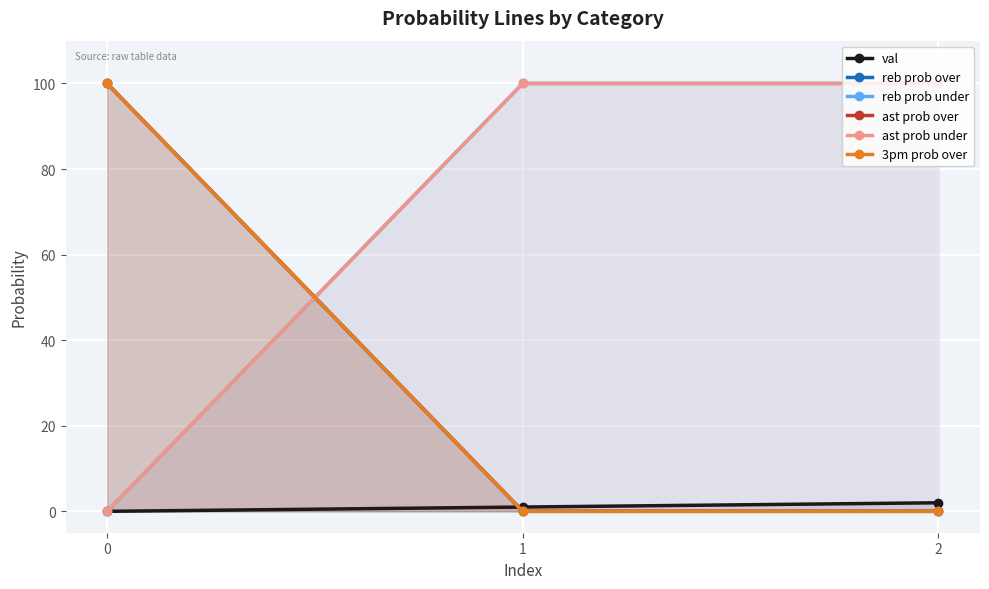

Between 0 and 1, which is larger?

1